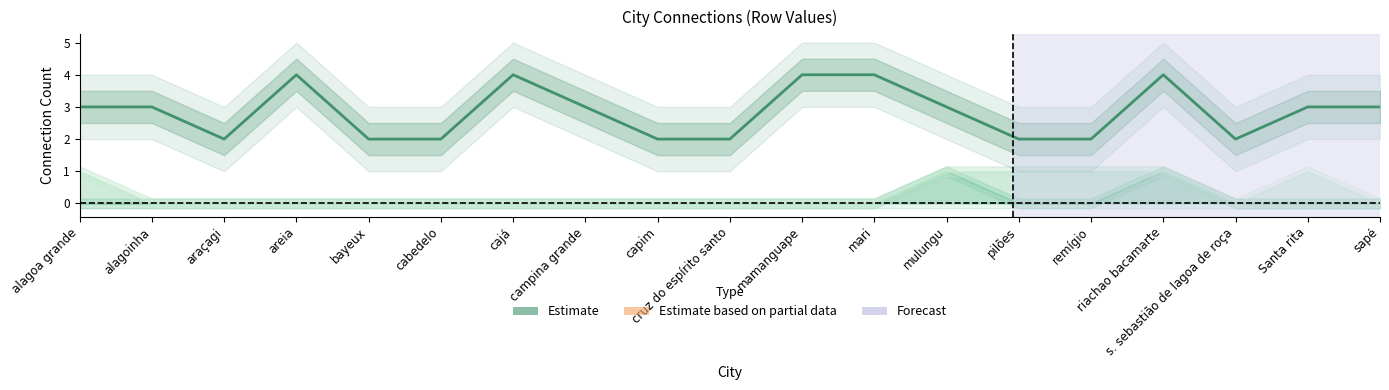

What is the difference between the values at bayeux and cajá?

2